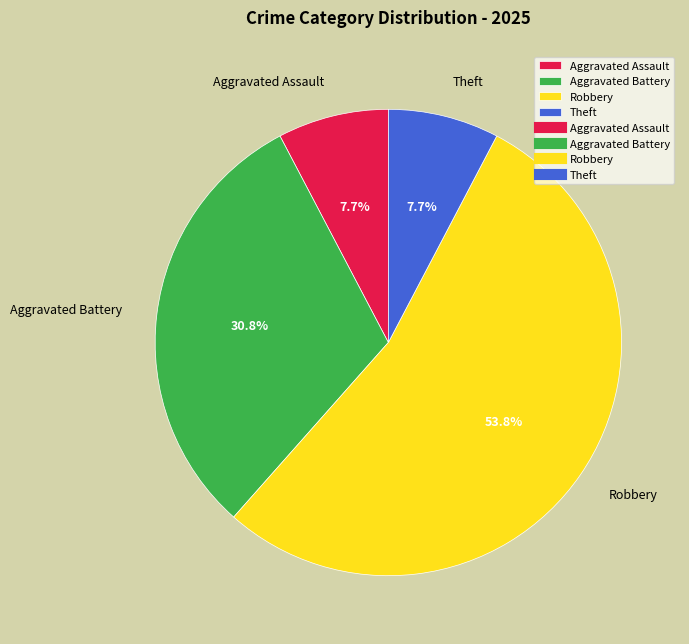

What is the ratio of the value at Aggravated Battery to the value at Theft?

4.0